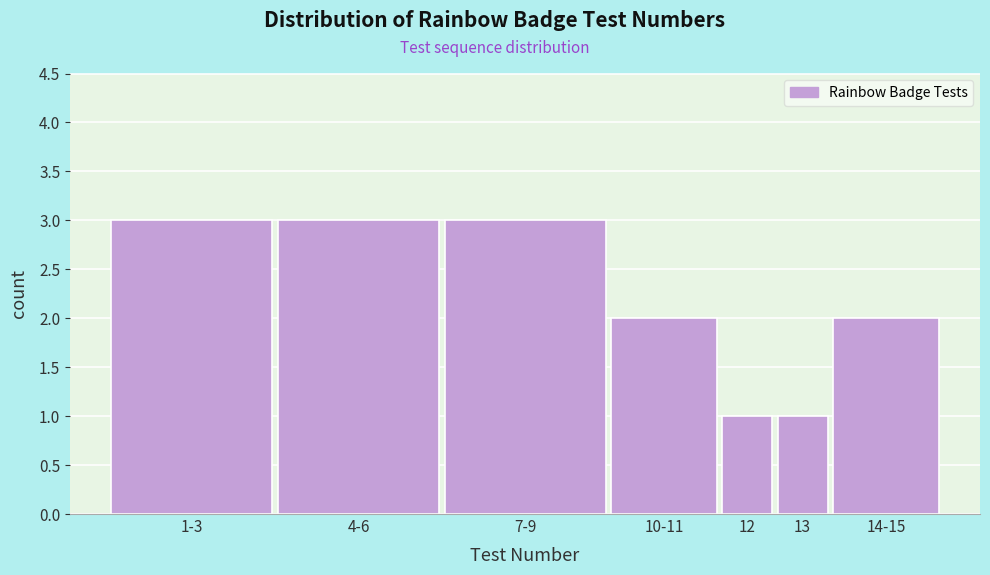

Reading left to right, list all the values displayed in this chart.

1-3=3	4-6=3	7-9=3	10-11=2	12=1	13=1	14-15=2